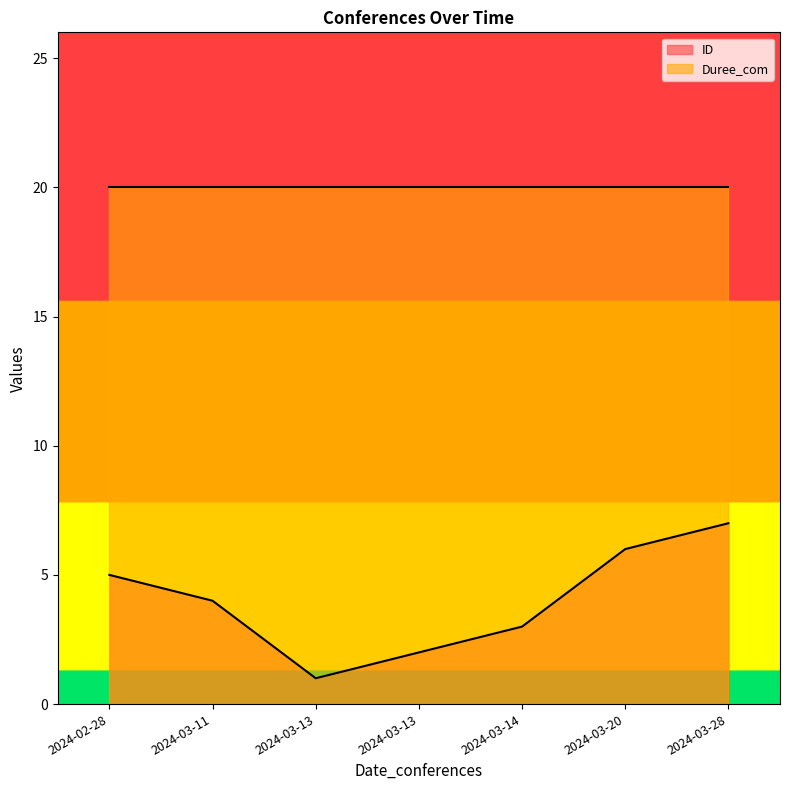

Does the chart display data point markers on the line(s)?

No